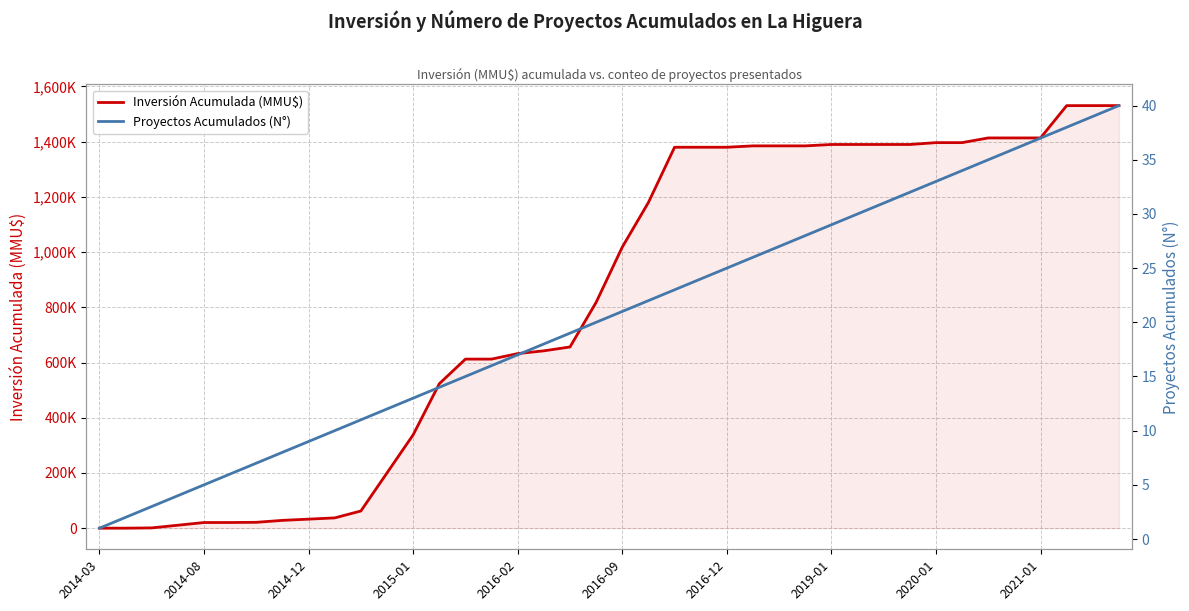

What are all the series names shown in the legend?

Inversión Acumulada (MMU$), Proyectos Acumulados (N°)